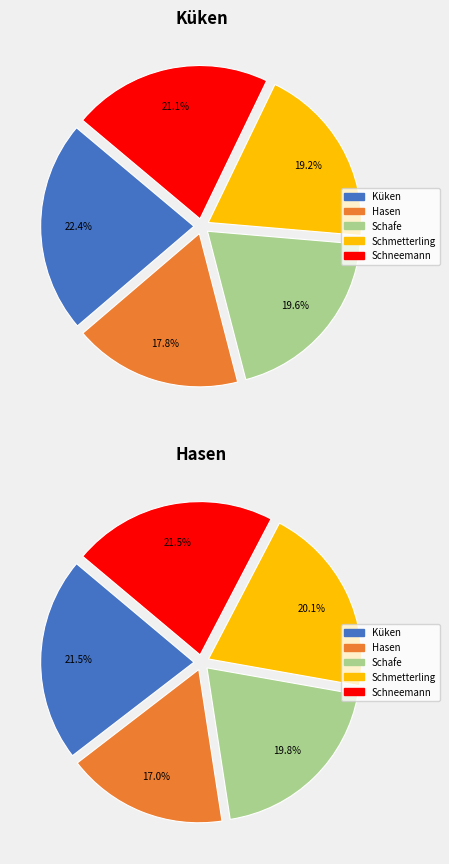

How many segments does this pie chart have?

5